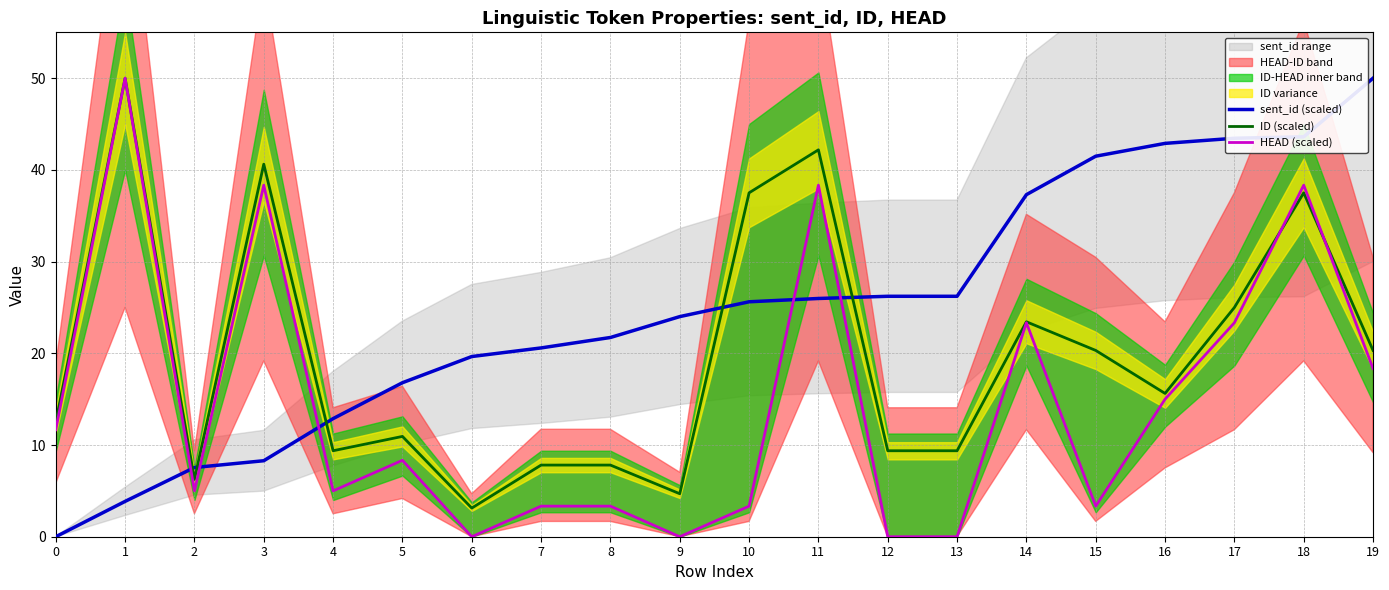

Reading left to right, list all the values displayed in this chart.

sent_id (scaled): 0=0.0	1=3.9	2=7.5	3=8.3	4=12.9	5=16.8	6=19.6	7=20.6	8=21.7	9=24.0	10=25.6	11=26.0	12=26.2	13=26.2	14=37.3	15=41.5	16=42.9	17=43.5	18=43.6	19=50.0
ID (scaled): 0=12.5	1=50.0	2=6.2	3=40.6	4=9.4	5=10.9	6=3.1	7=7.8	8=7.8	9=4.7	10=37.5	11=42.2	12=9.4	13=9.4	14=23.4	15=20.3	16=15.6	17=25.0	18=37.5	19=20.3
HEAD (scaled): 0=11.7	1=50.0	2=5.0	3=38.3	4=5.0	5=8.3	6=0.0	7=3.3	8=3.3	9=0.0	10=3.3	11=38.3	12=0.0	13=0.0	14=23.3	15=3.3	16=15.0	17=23.3	18=38.3	19=18.3